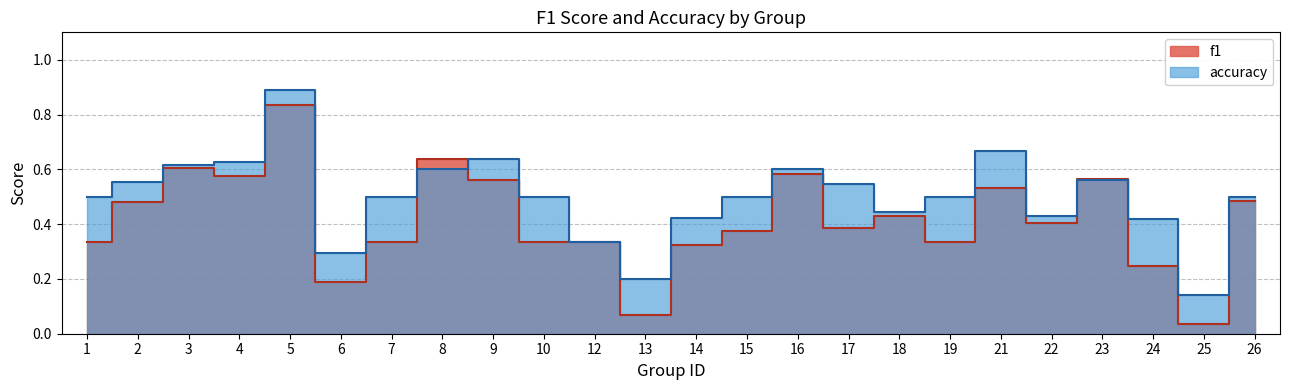

Where is the first local minimum for accuracy?

6